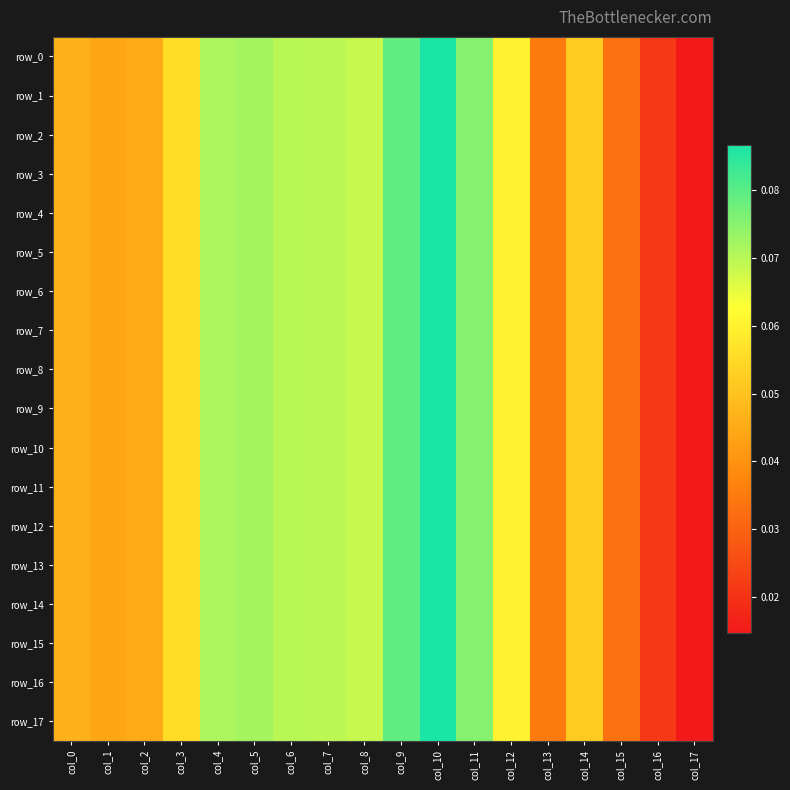

Count the row_1 values in the range 0 to 1.

18